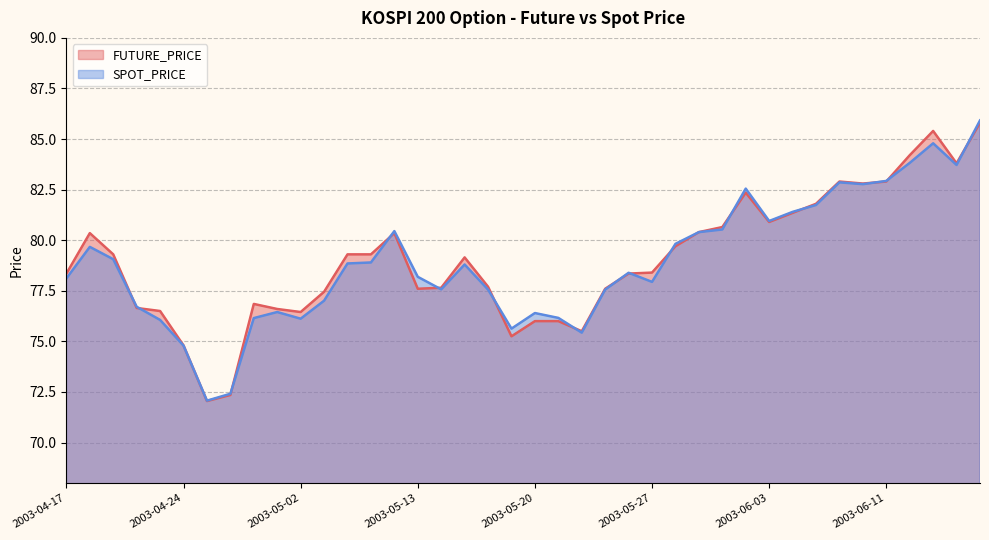

The FUTURE_PRICE series shows 39.7 at 2003-05-15. True or false?

False